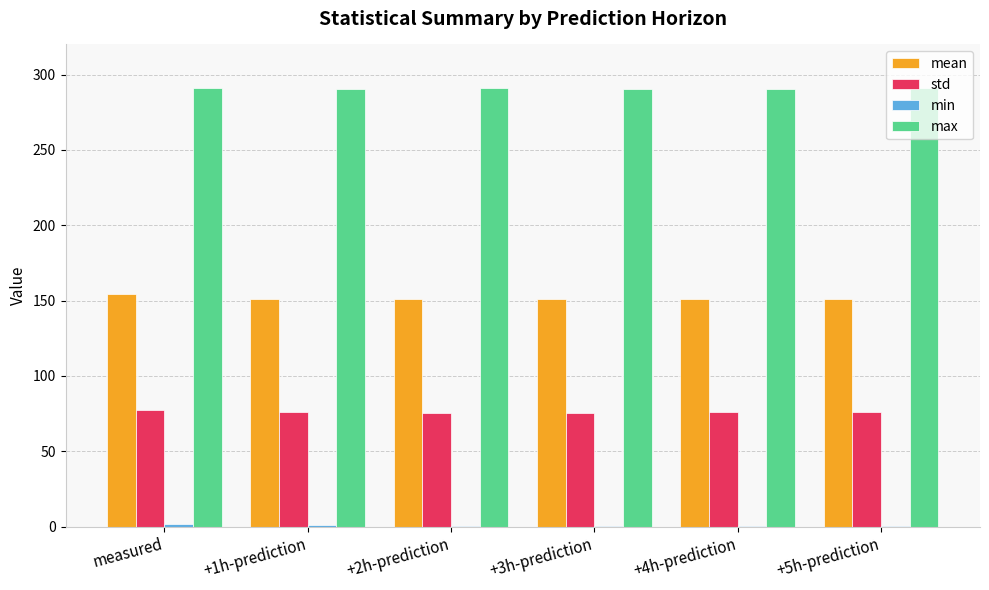

The value of std at +4h-prediction is 75.8. True or false?

True